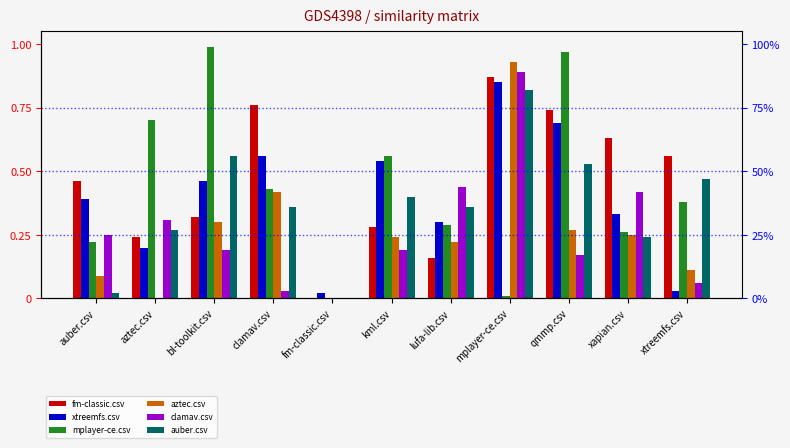

How many bars are there in each group?

6